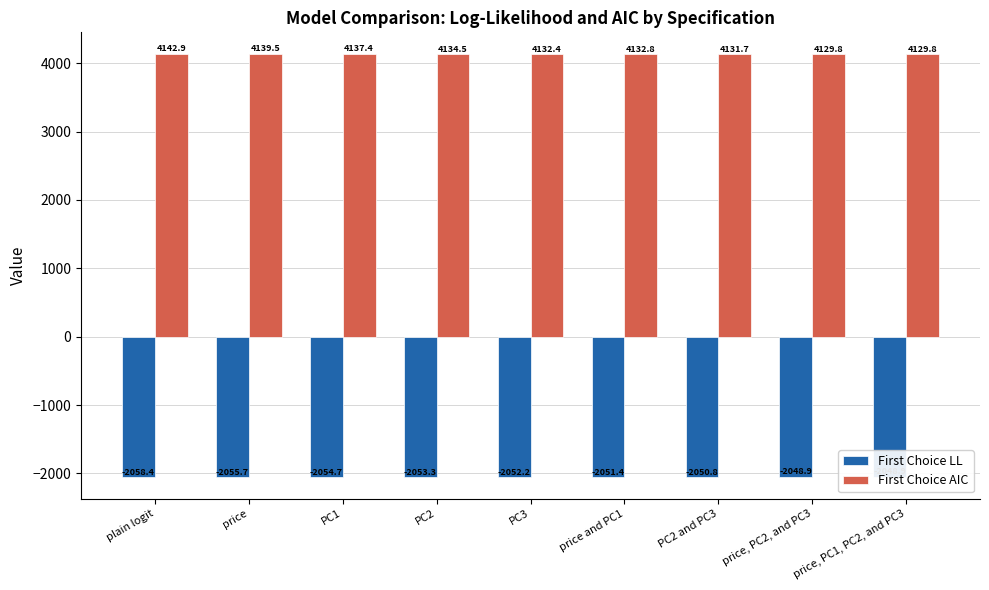

Read the First Choice AIC value at PC3.

4132.4